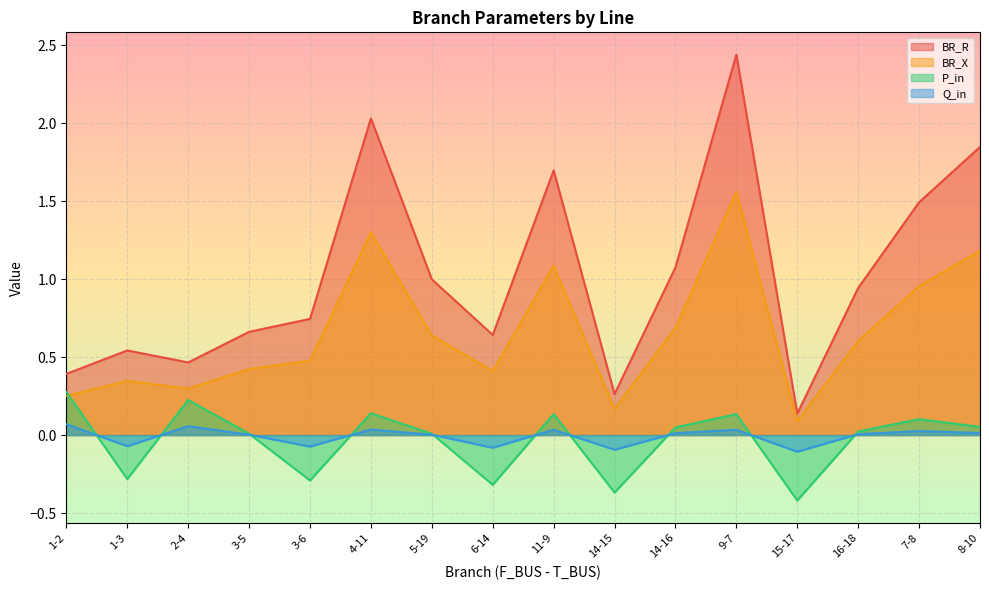

The BR_R series shows 0.7 at 11-9. True or false?

False